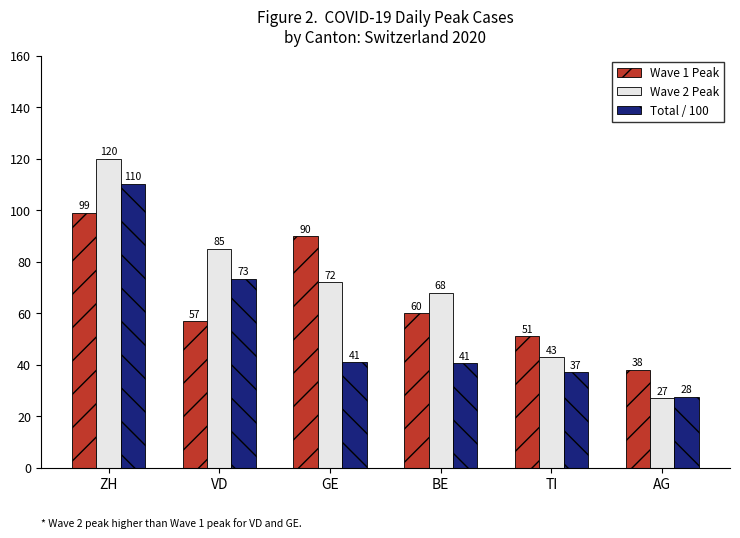

What is the difference between the second highest and minimum values in the Wave 2 Peak series?

58.0